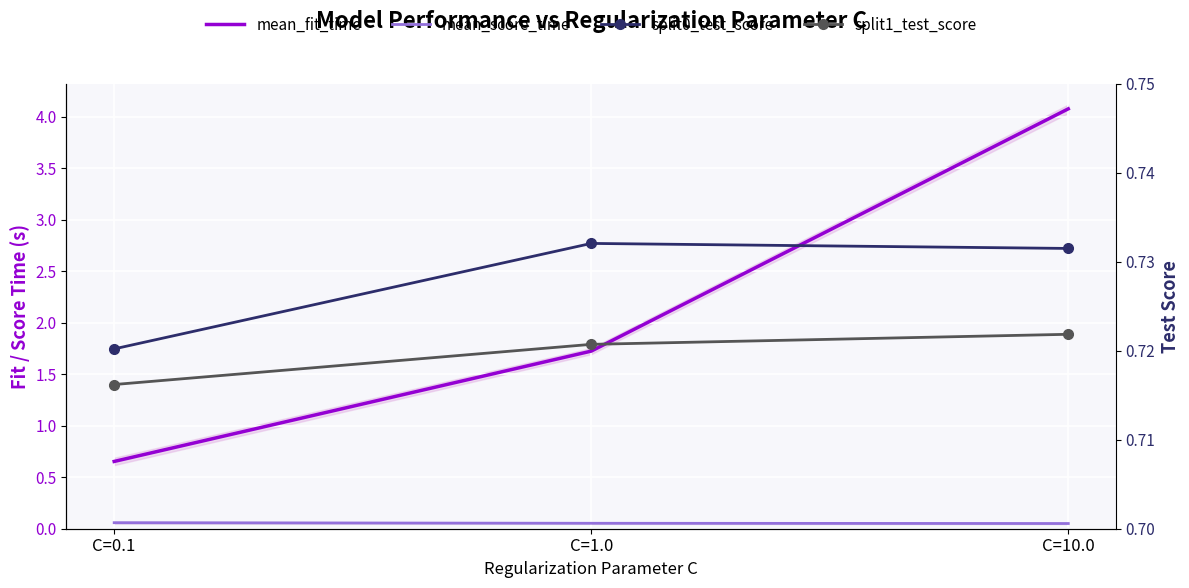

True or false: mean_score_time has a value of 0.1 at C=0.1.

True